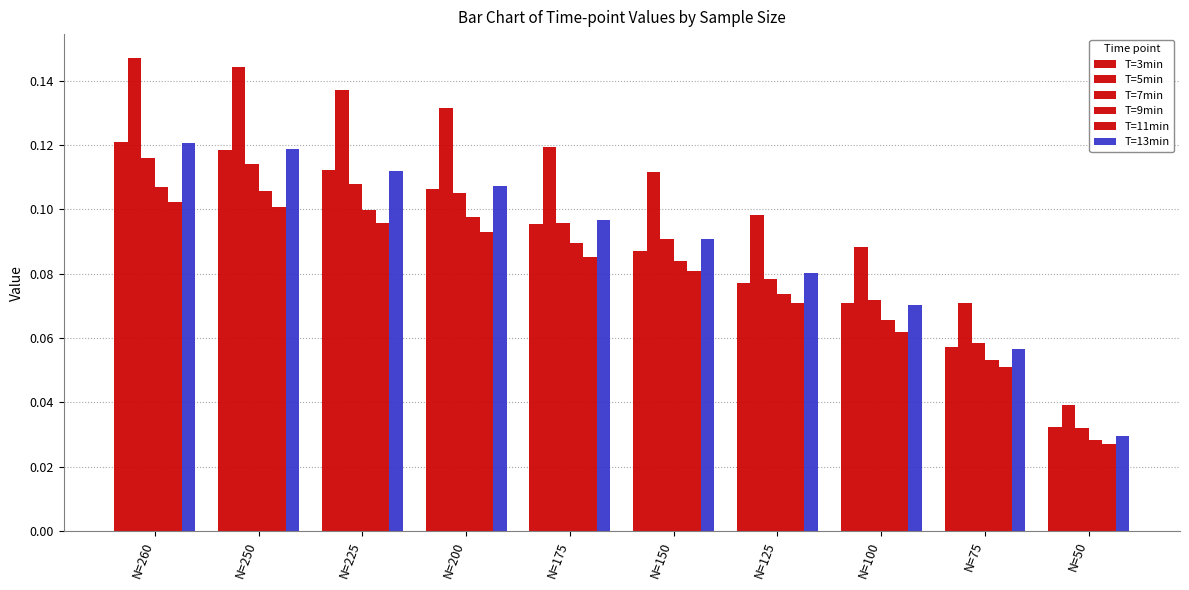

Between N=200 and N=250, which is larger?

N=250